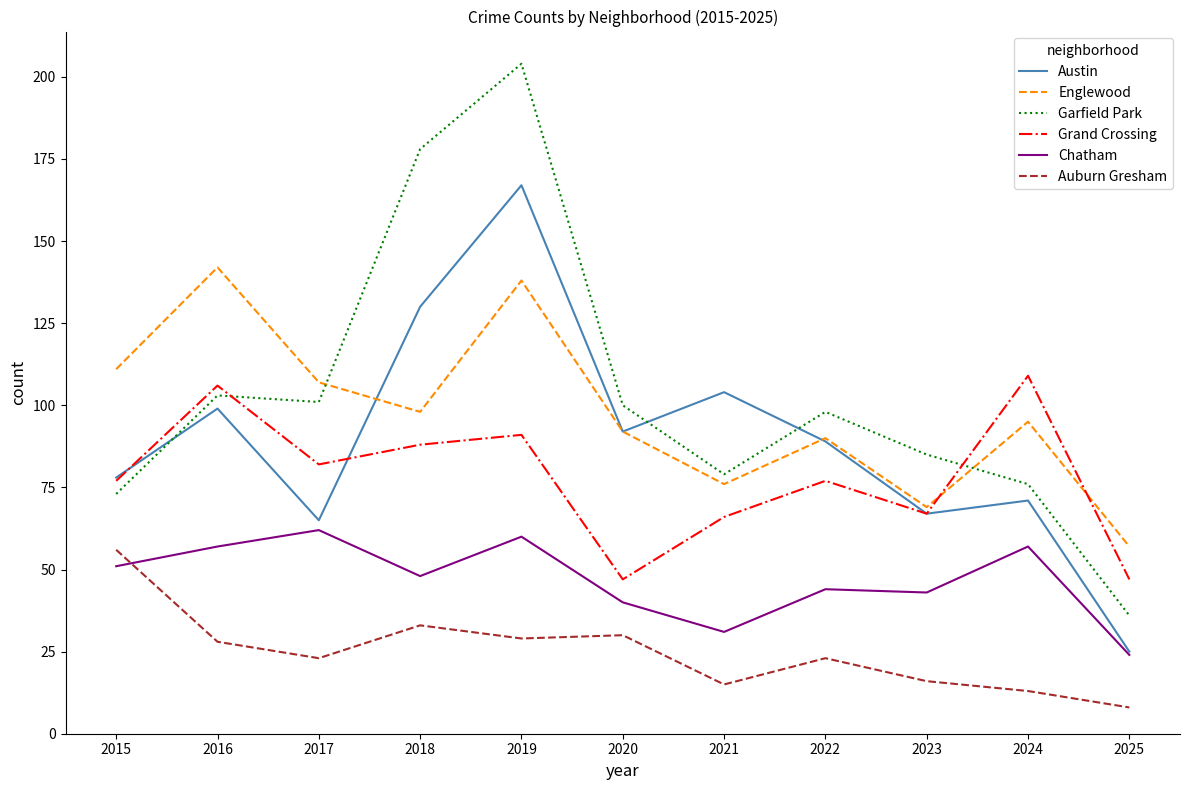

True or false: Auburn Gresham and Grand Crossing intersect in this chart.

False